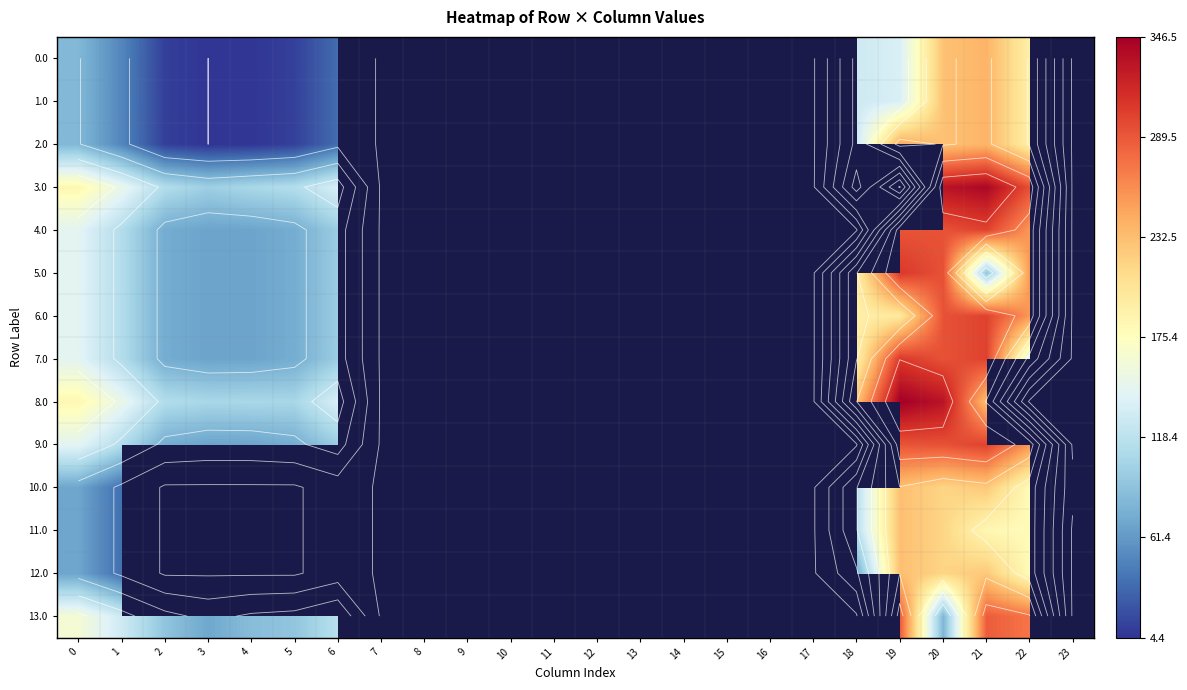

What is the smallest value displayed?

4.4